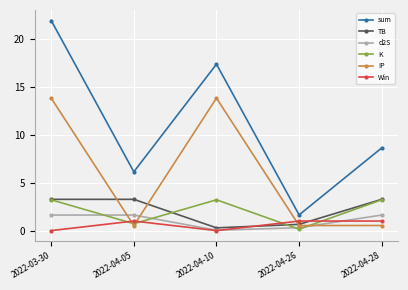

What is the sum of all TB values?

10.8